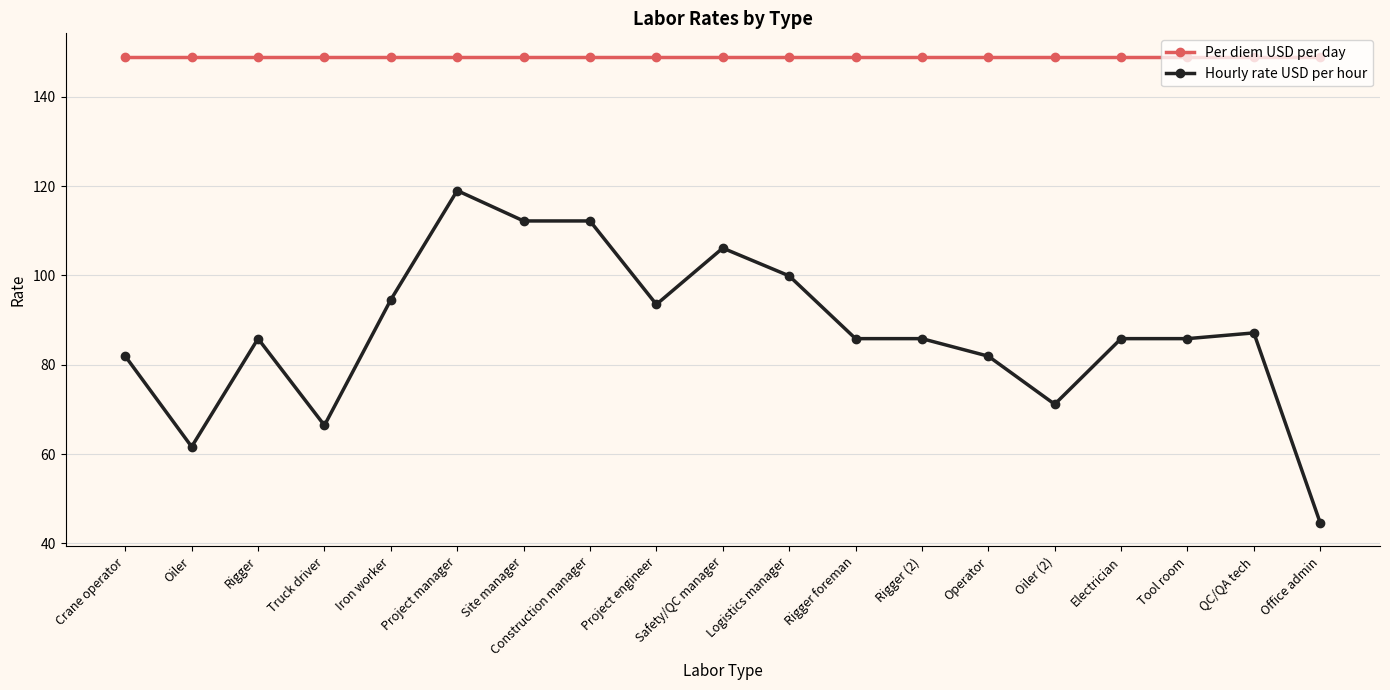

How many series are shown in this chart?

2